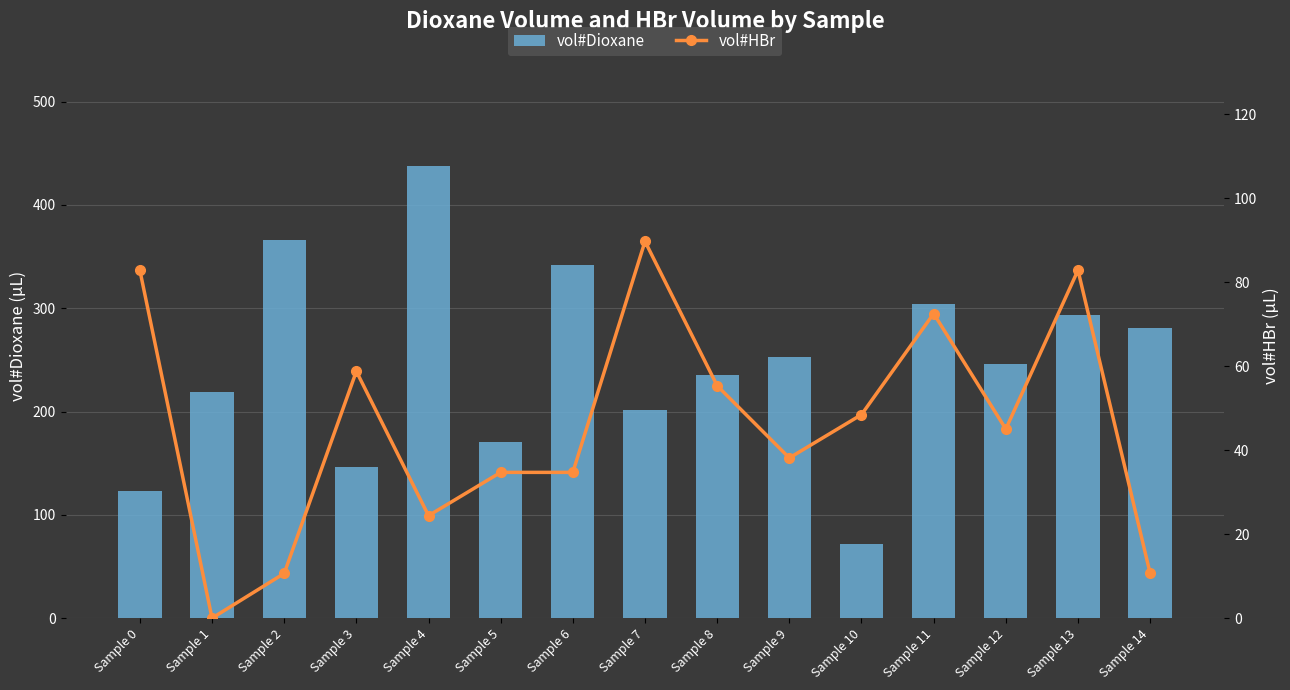

Reading left to right, list all the values displayed in this chart.

vol#Dioxane: 122.7	218.9	365.9	146.7	437.6	170.8	341.8	201.3	235.7	252.9	71.6	304.0	246.0	293.7	280.4
vol#HBr: 82.8	0.0	10.6	58.8	24.4	34.7	34.7	89.7	55.3	38.1	48.4	72.5	45.0	82.8	10.6